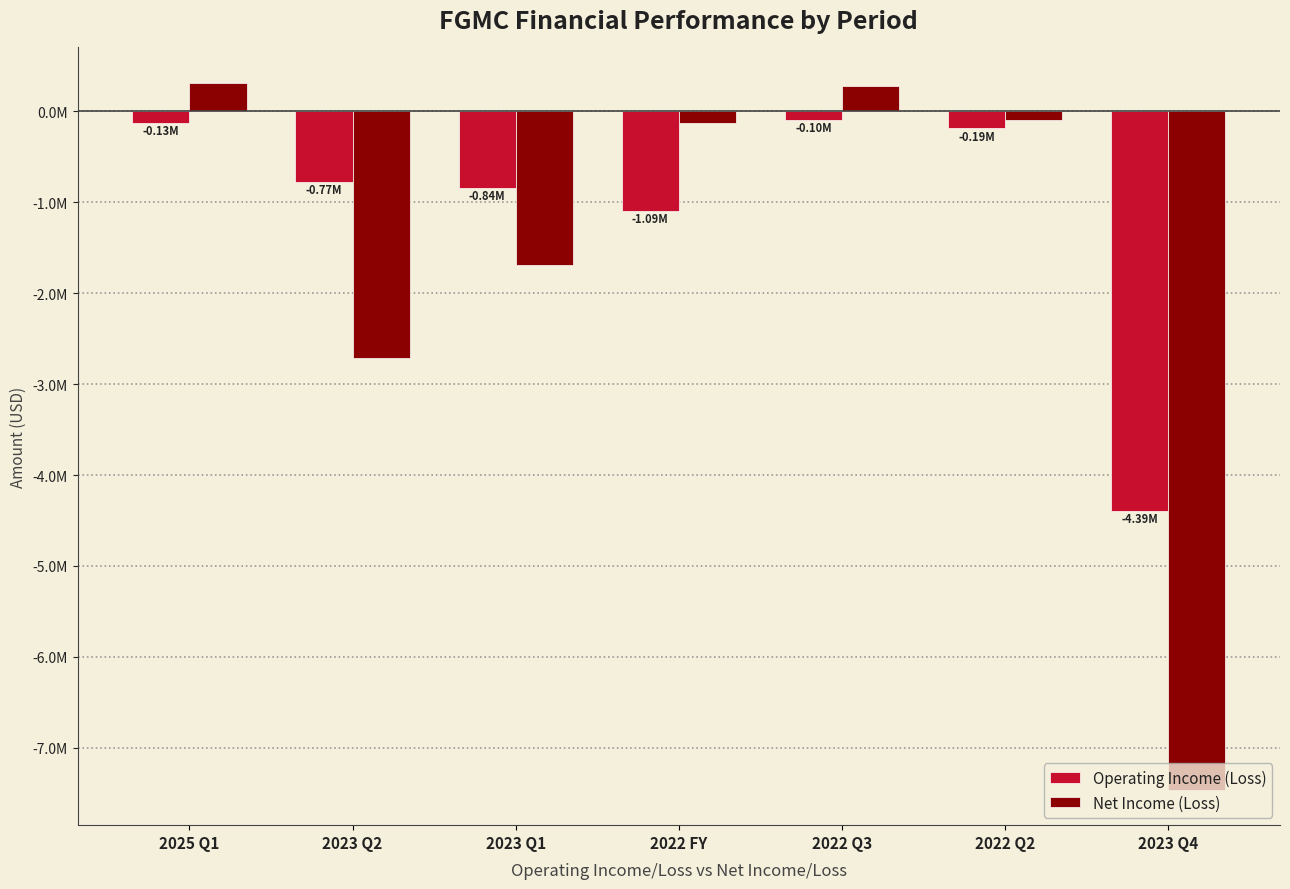

Rank the series at 2022 FY from lowest to highest value.

Operating Income (Loss), Net Income (Loss)